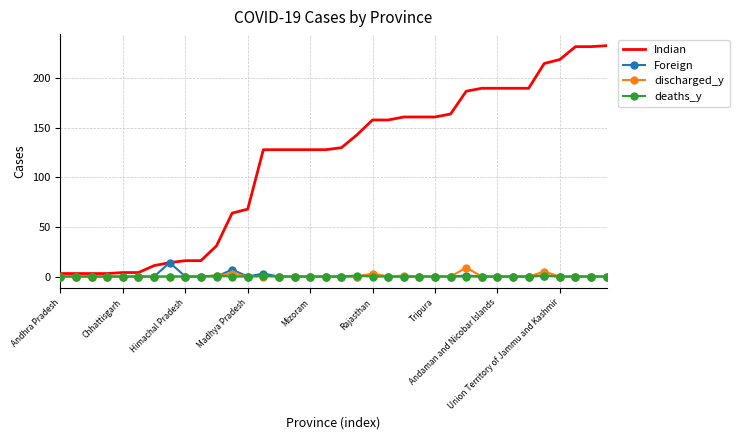

What are all the series names shown in the legend?

Indian, Foreign, discharged_y, deaths_y